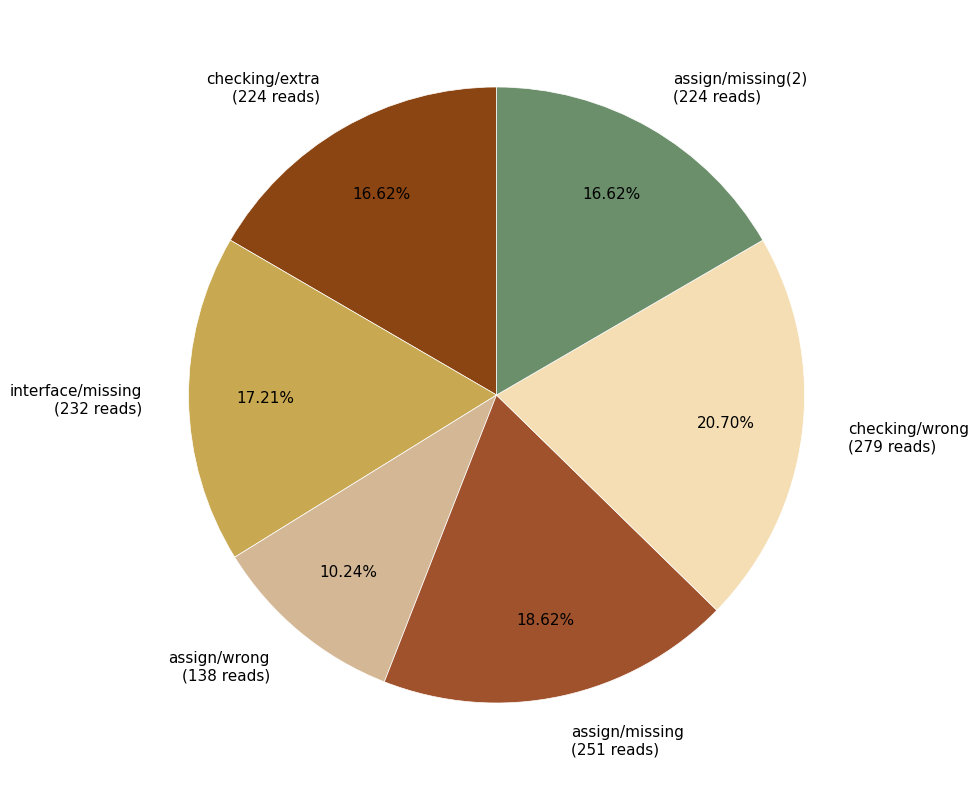

What percentage do assign/wrong and checking/wrong together represent?

30.9%